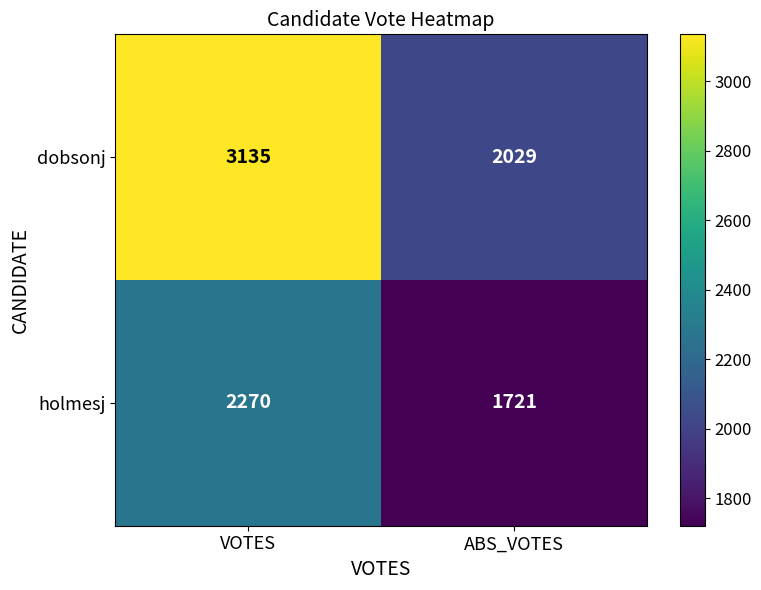

List the series in order of their overall mean, highest first.

dobsonj, holmesj